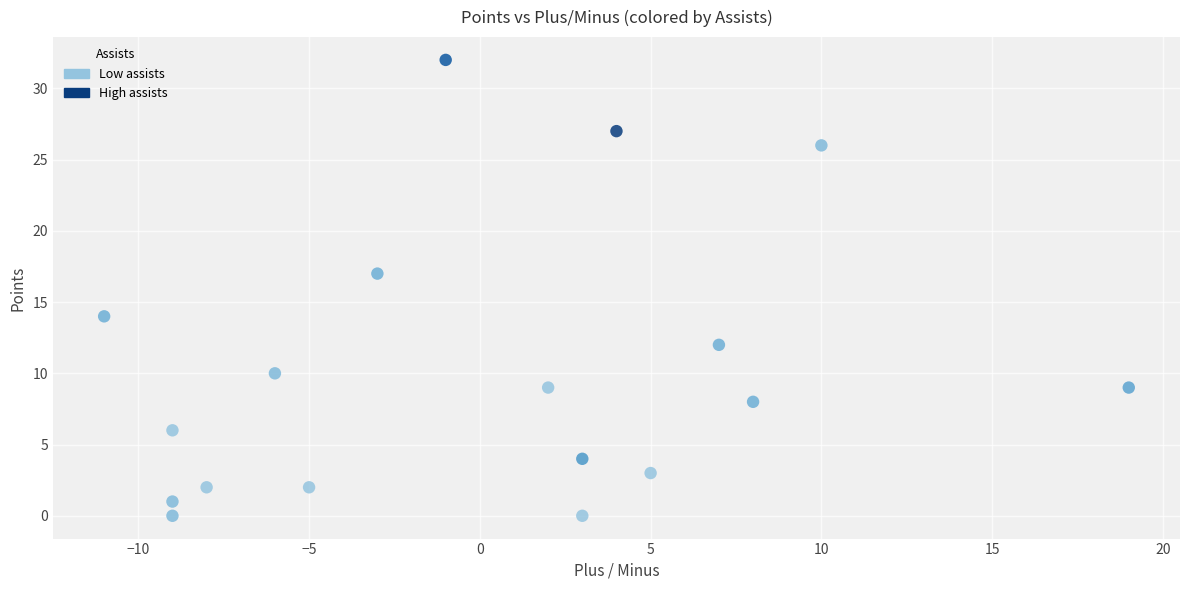

What is the range of X values (max minus min)?

30